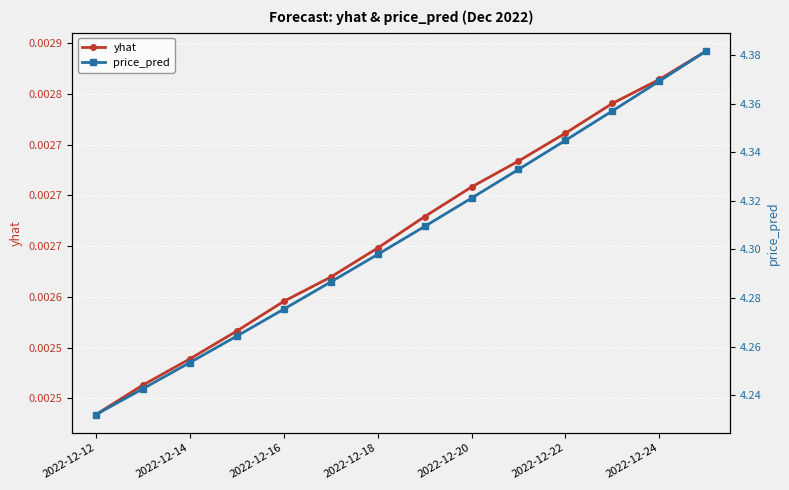

True or false: price_pred has a value of 4.3 at 7.

True